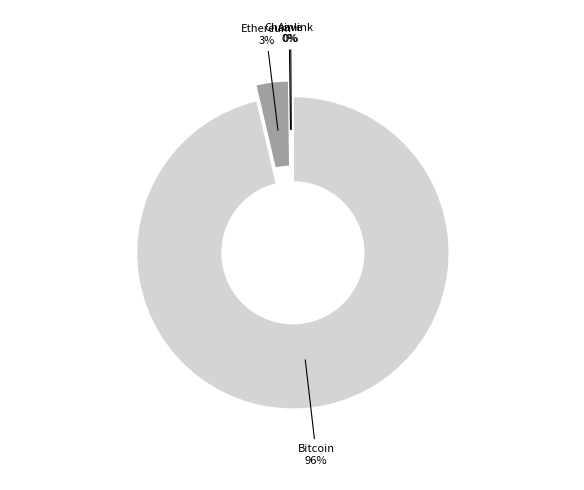

What is the largest slice in the pie chart?

Bitcoin